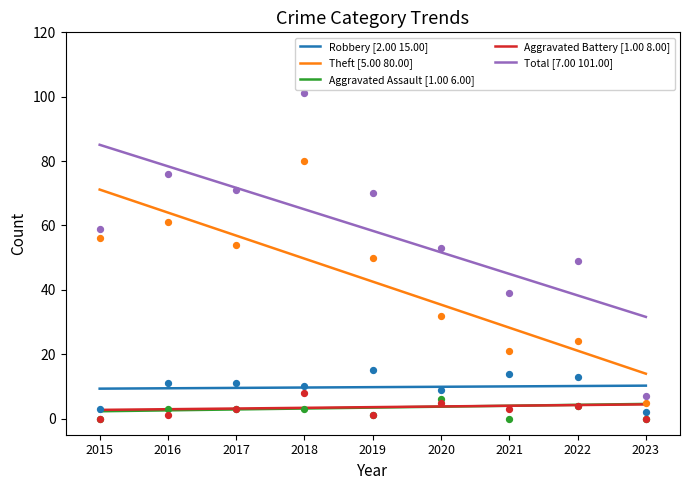

Which series reaches the minimum Y coordinate?

Aggravated Assault